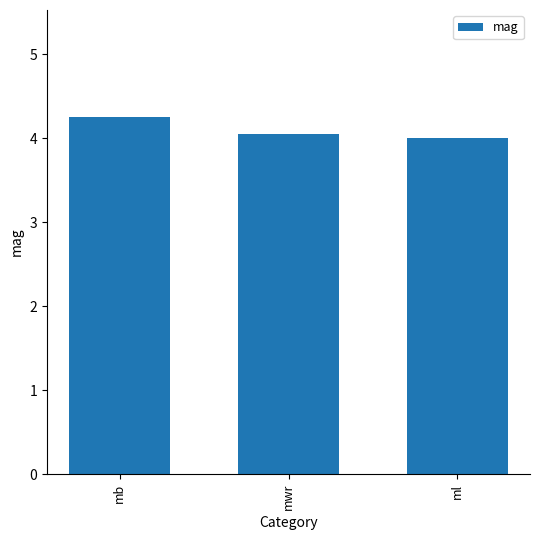

What is the ratio of the value at mwr to the value at ml?

1.0